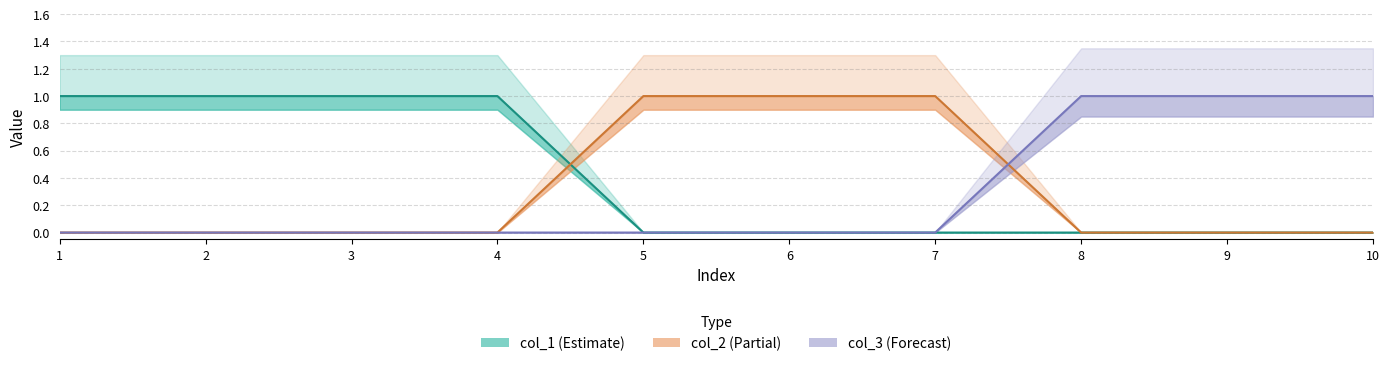

Is this an area chart (filled region under the line)?

No